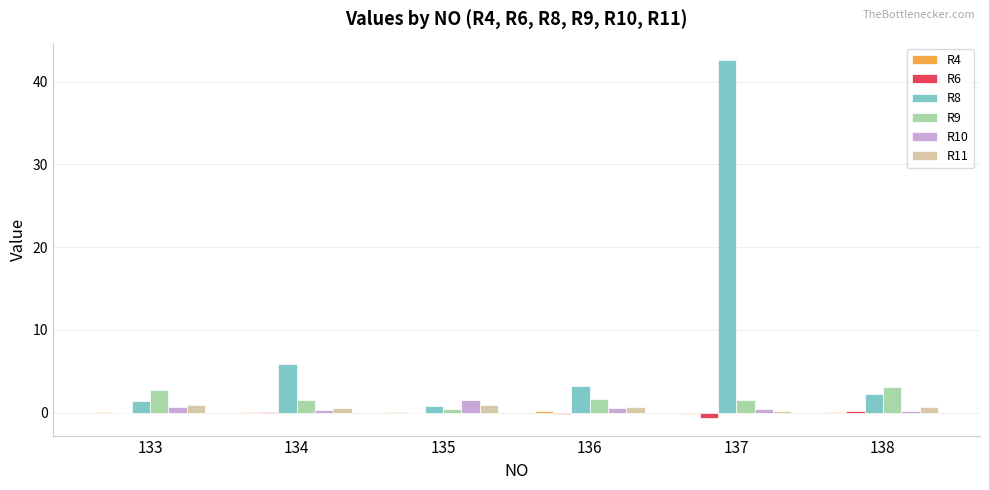

What is the sum of all R11 values?

3.9